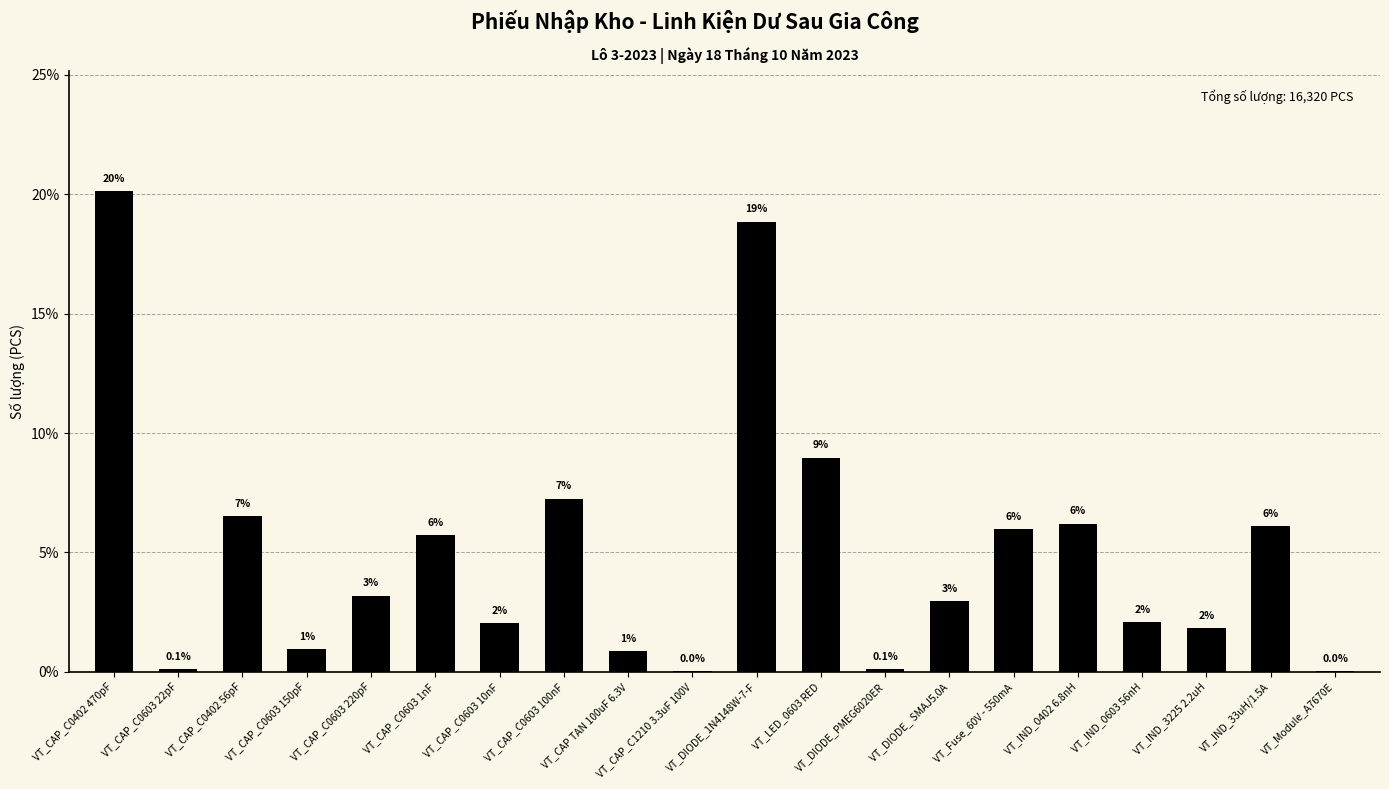

Is it true that the value at VT_CAP_C0402 56pF is 8.9?

False